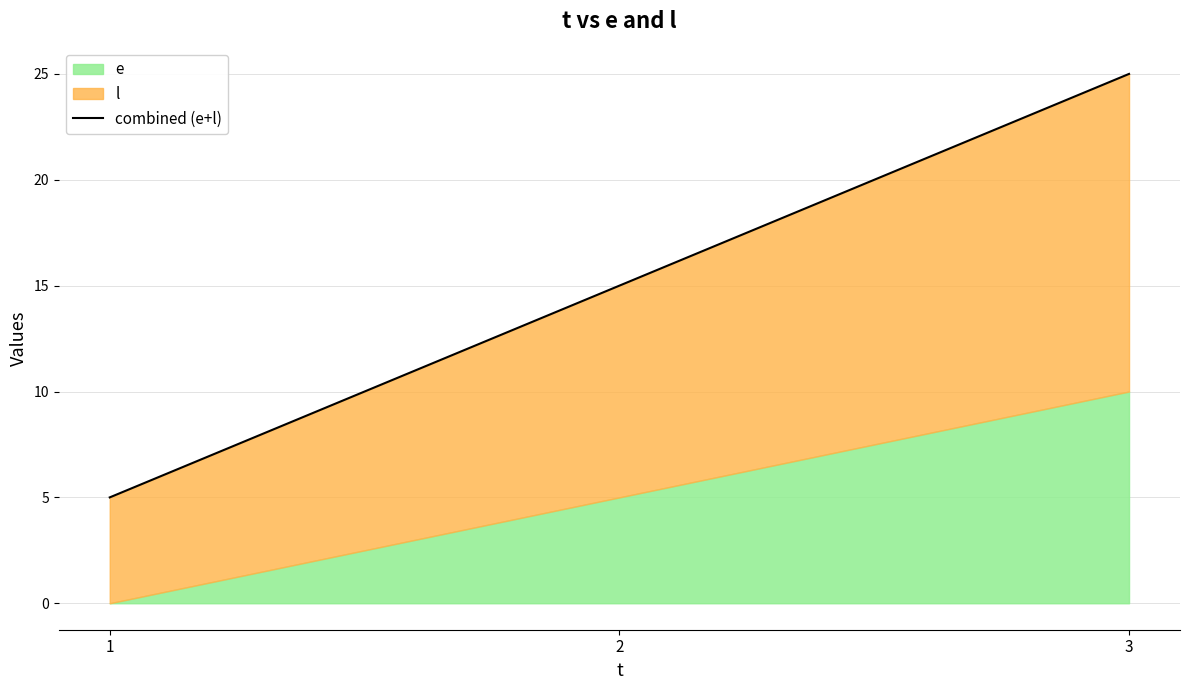

Which category has the highest value across all series?

3